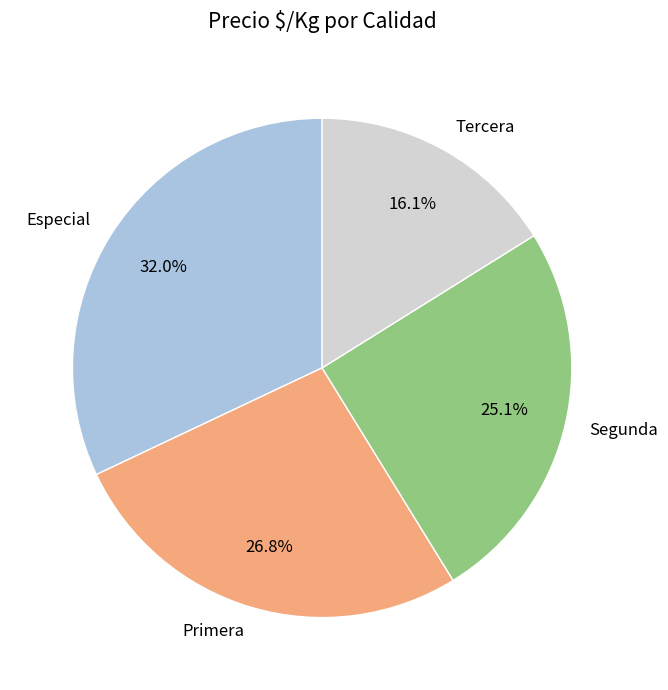

Is there a majority slice in this chart?

No